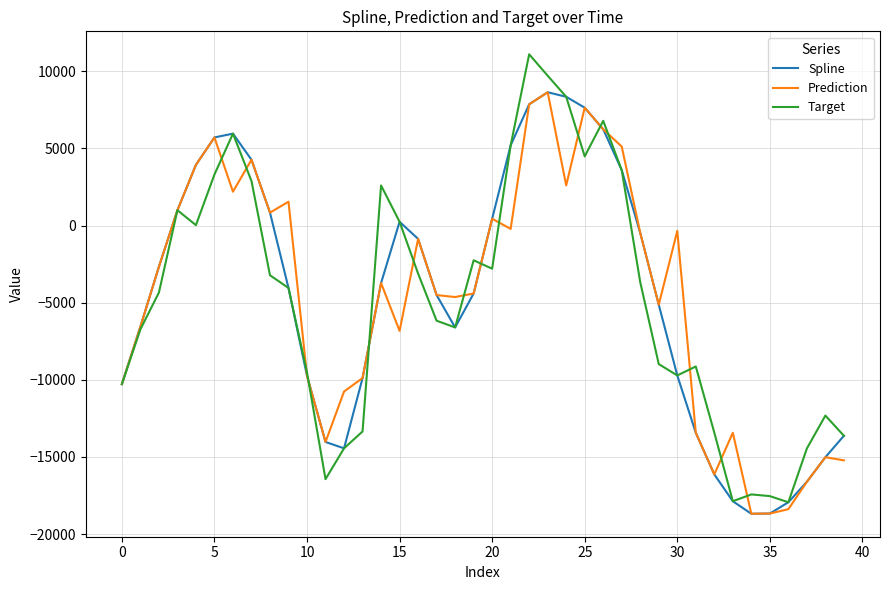

Which series has the widest spread of values?

Target